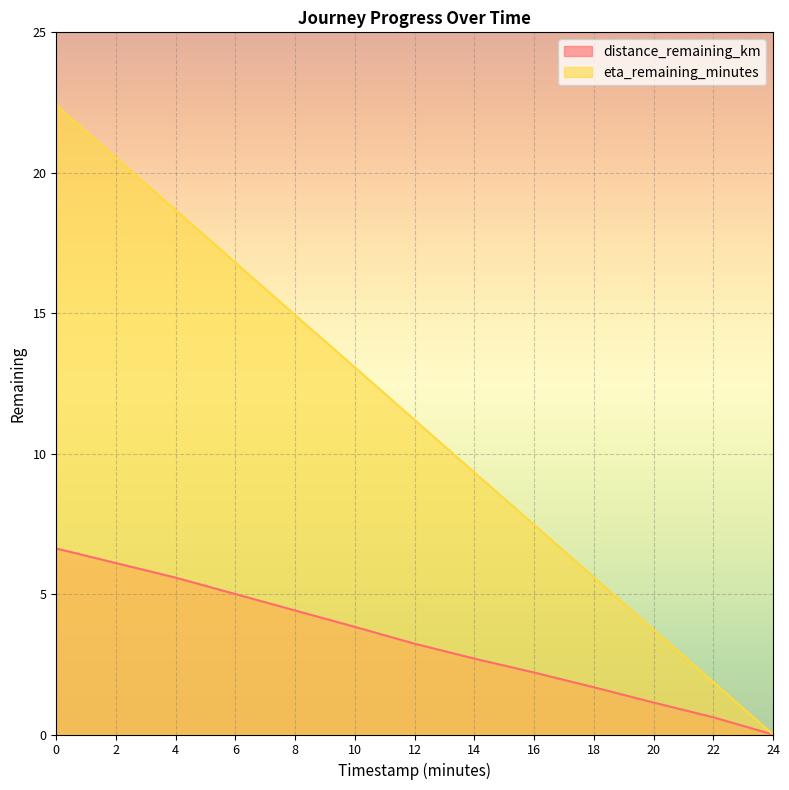

True or false: eta_remaining_minutes and distance_remaining_km intersect in this chart.

False